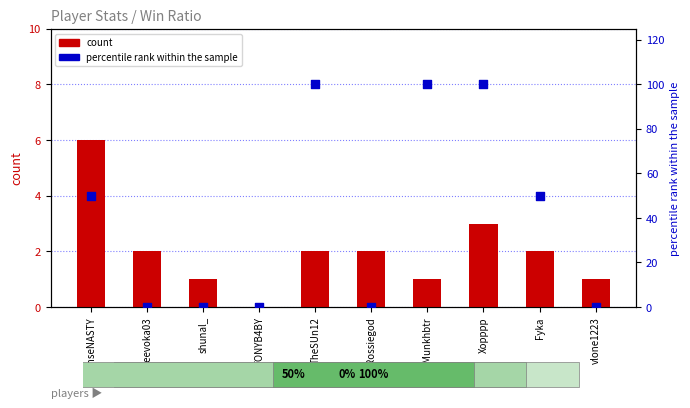

At how many categories does at least one series exceed 45?

5